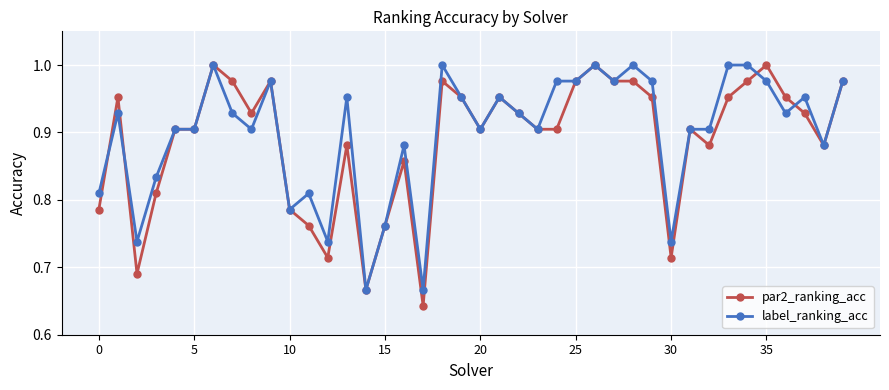

True or false: label_ranking_acc has more than 1 points higher than both neighbors.

True